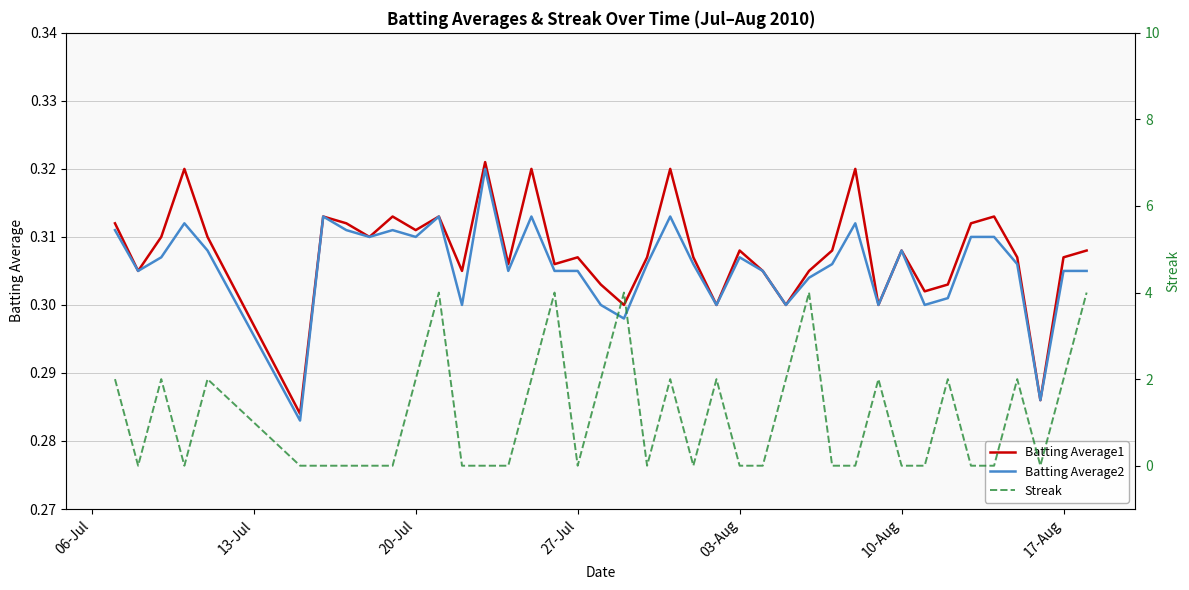

The value of Batting Average2 at 20-Jul is 0.1. True or false?

False